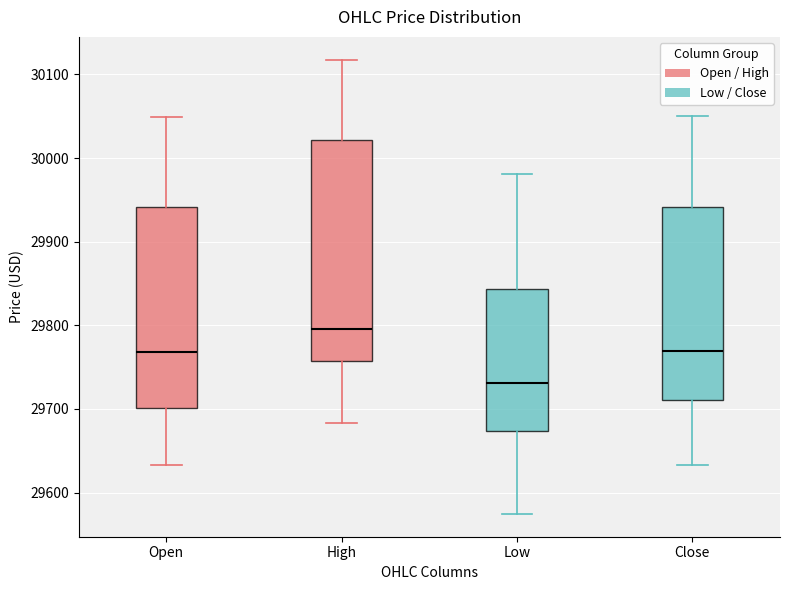

Where is the lower edge of the box for Close on the y-axis? The values are not printed on the chart, so give them approximately, as read against the axis.

29710